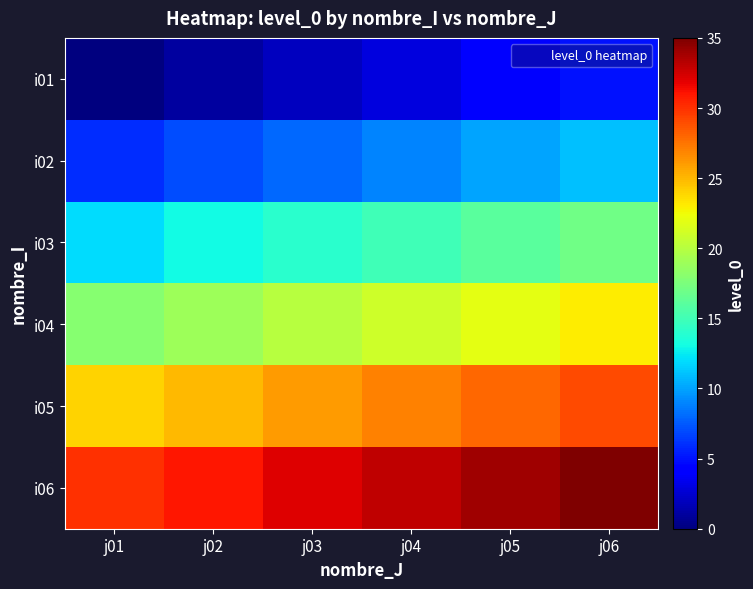

How many distinct data groups are displayed?

6